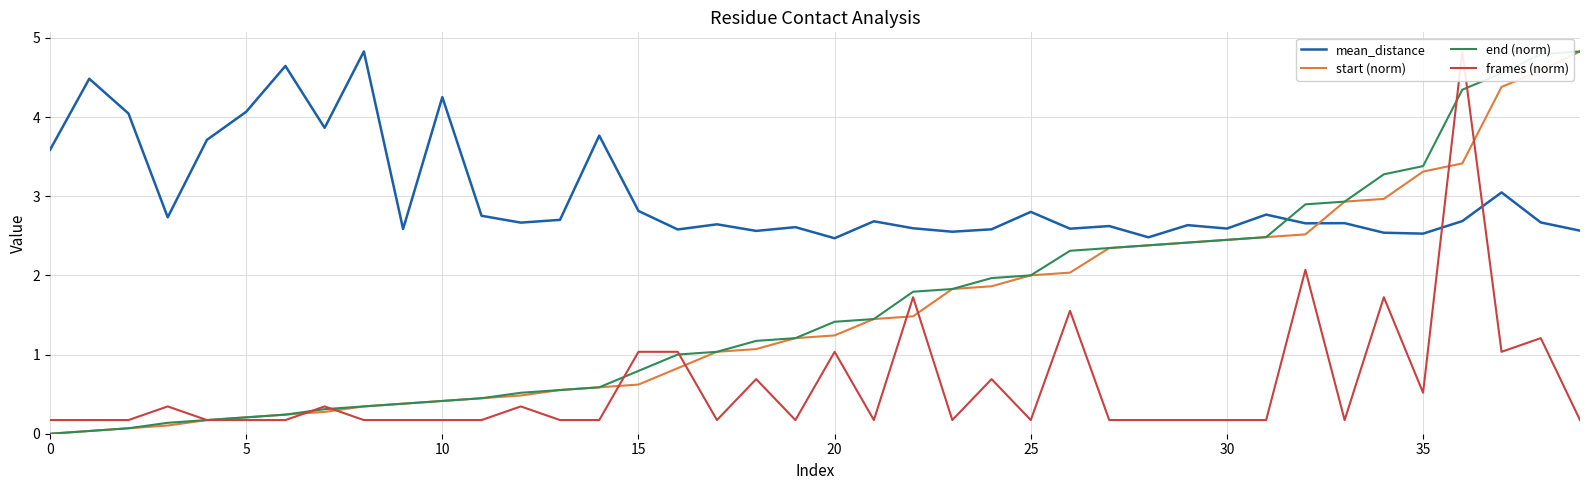

How many data points in end (norm) are above 1?

24